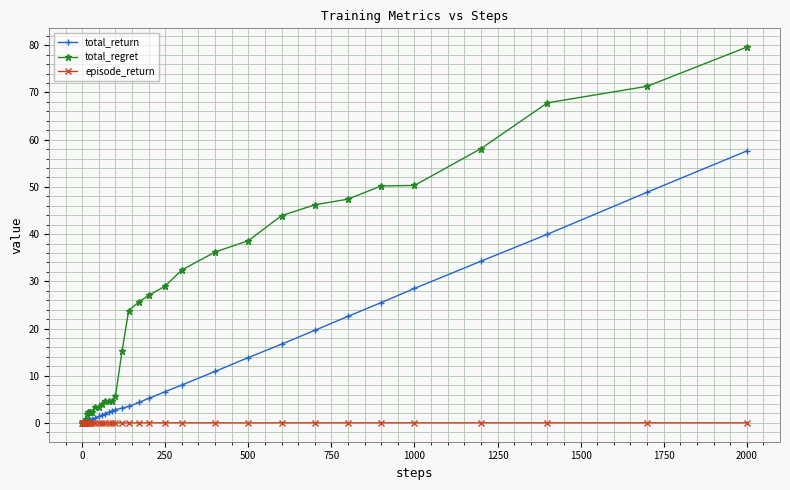

How many lines are shown in the chart?

3